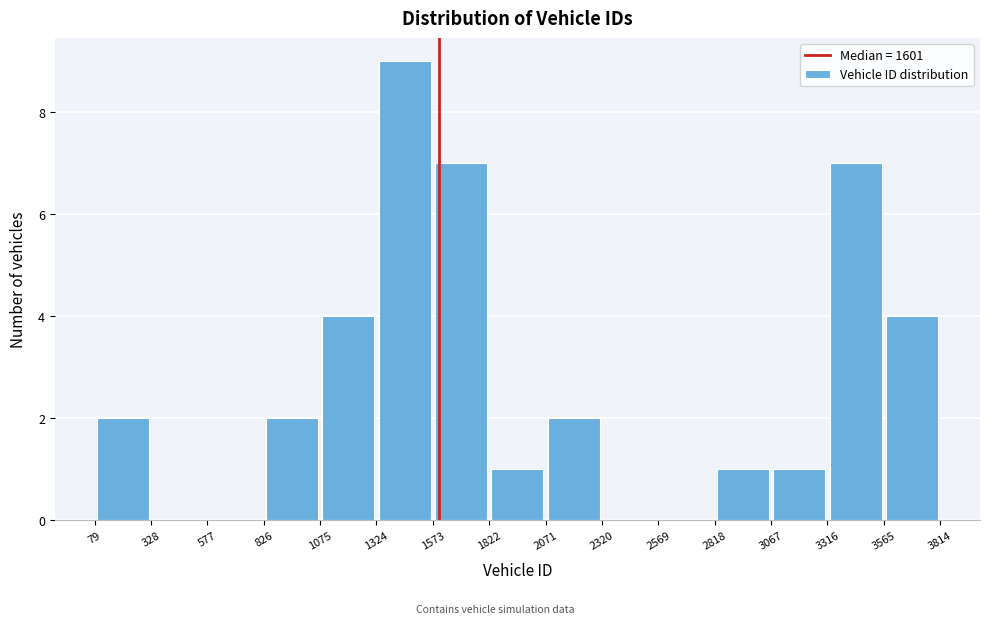

How tall is the bar that spans 3565 to 3814 on the x-axis? The values are not printed on the chart, so give them approximately, as read against the axis.

4